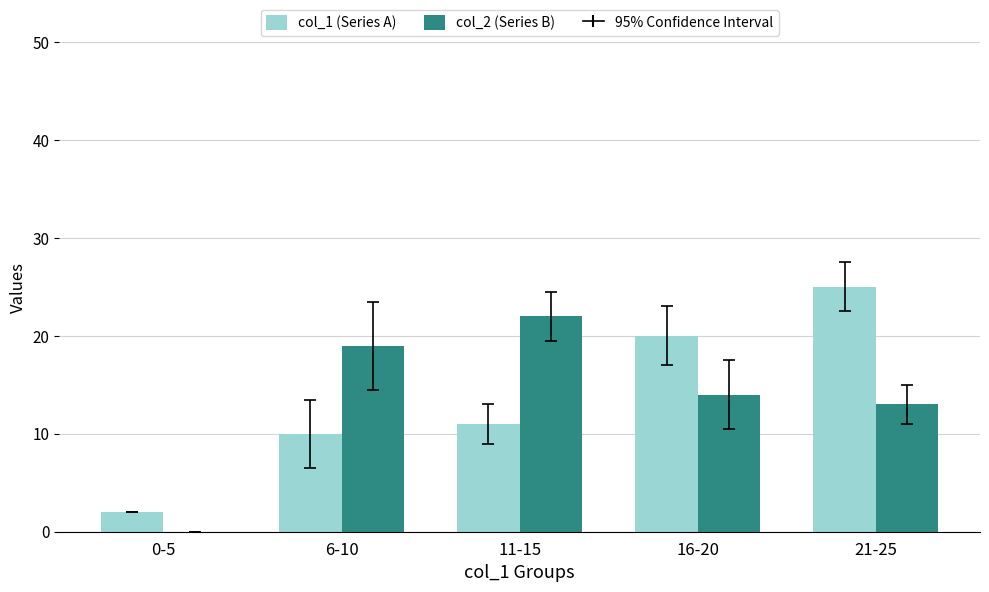

At which category is the sum across all series the highest?

21-25